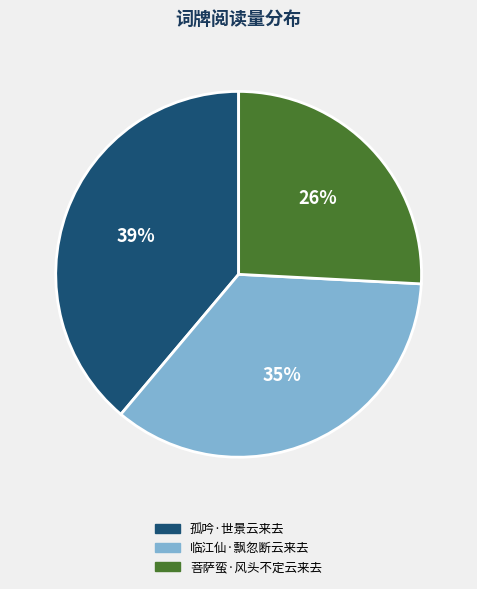

Which has a higher value, 临江仙·飘忽断云来去 or 菩萨蛮·风头不定云来去?

临江仙·飘忽断云来去